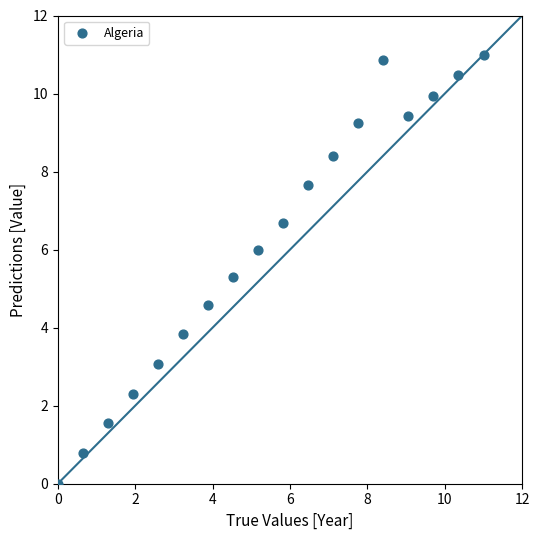

What is the range of Y values (max minus min)?

11.0